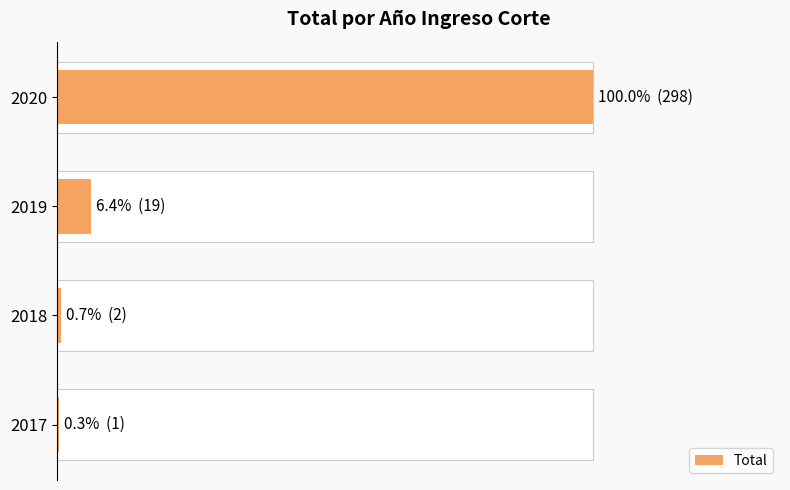

How many categories are shown in the chart?

4